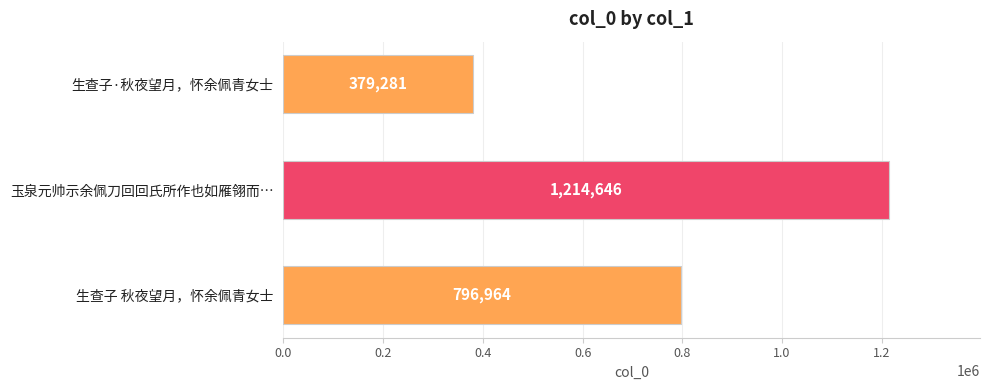

What is the average value?

796964